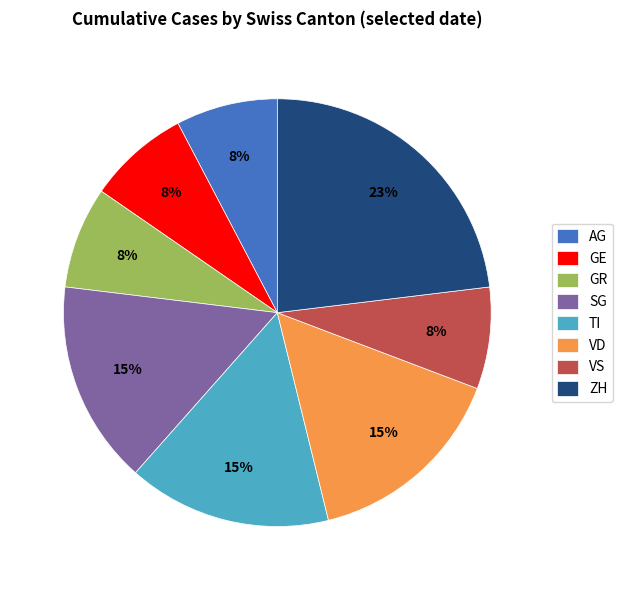

Is it true that GE is 21% of the pie?

False